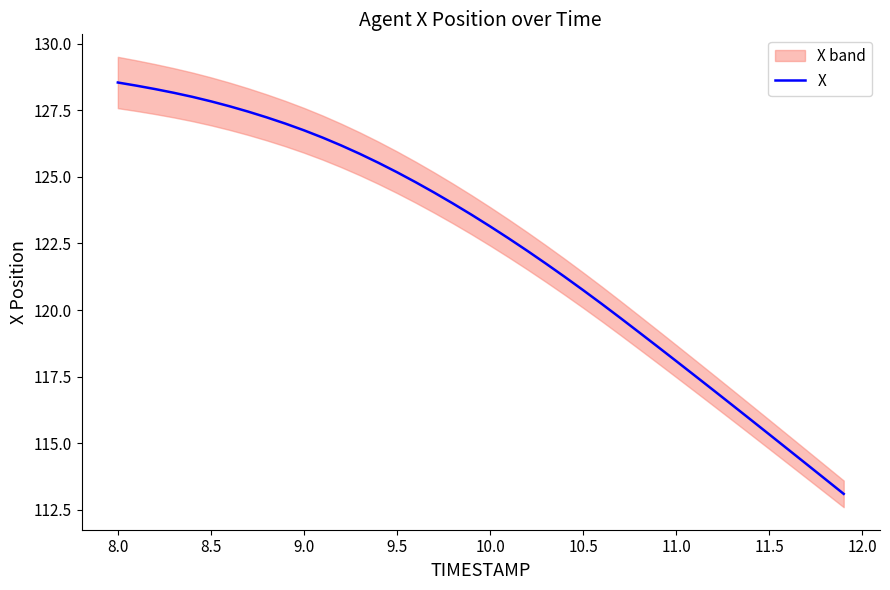

True or false: the data shows 120.7 at 10.5.

True